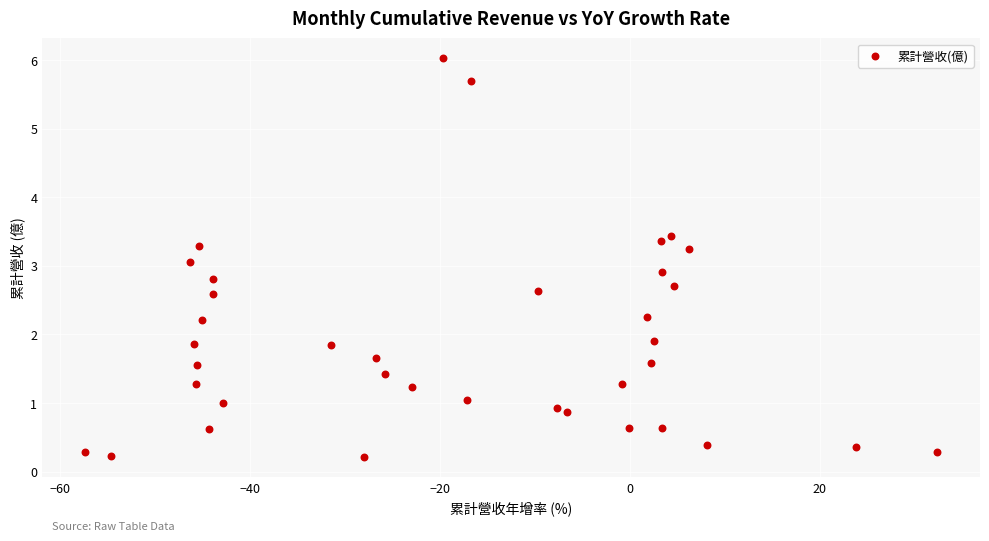

What is the range of Y values (max minus min)?

5.8